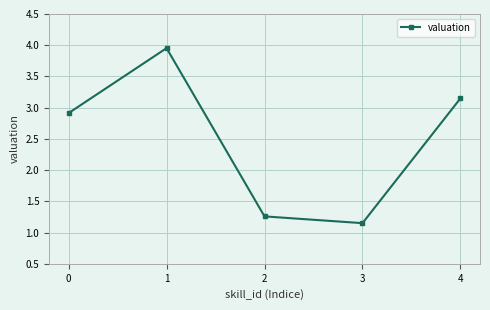

List the labels in order of value, largest first.

1, 4, 0, 2, 3